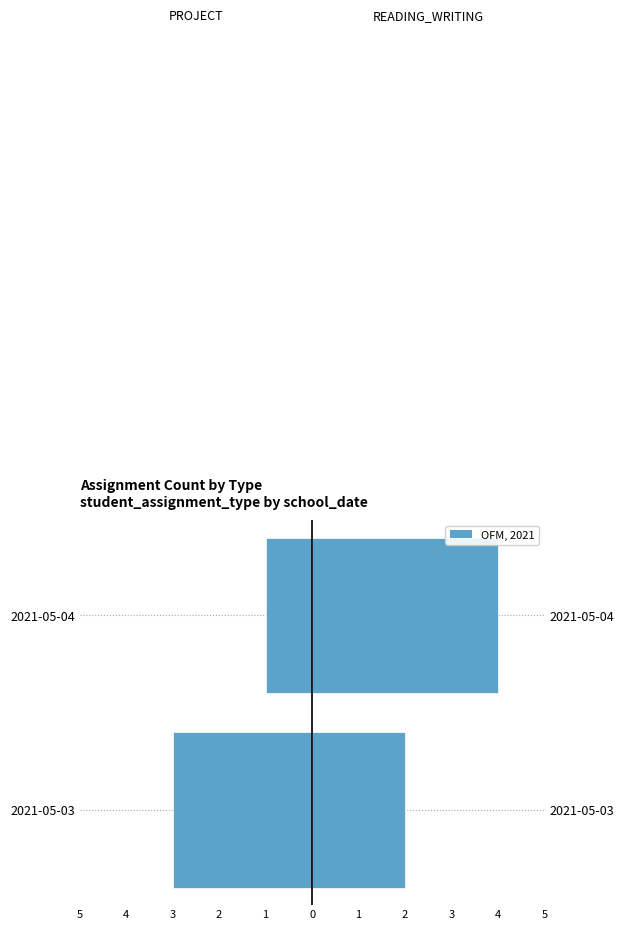

How many bars are there in total?

4